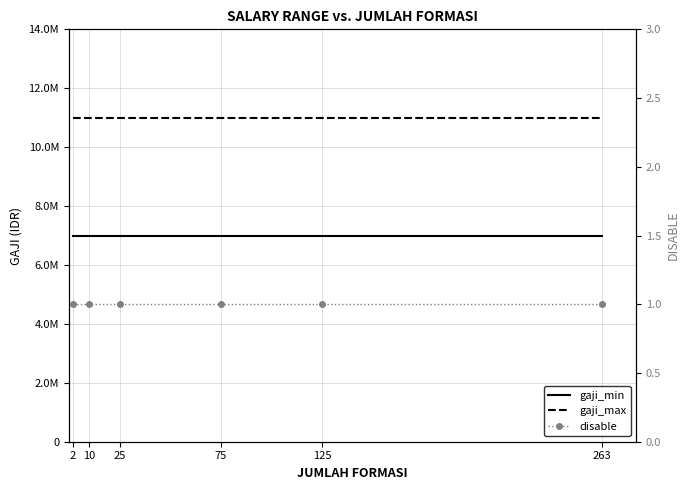

True or false: disable and gaji_max cross at least once.

False